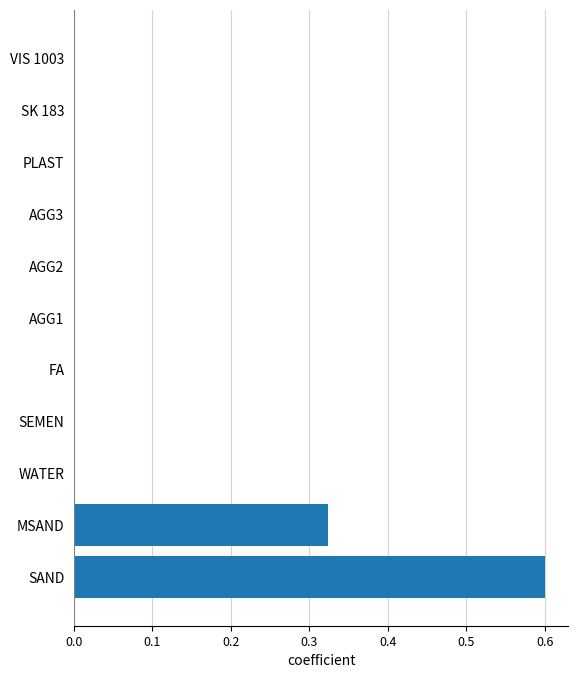

What is the average value?

0.1